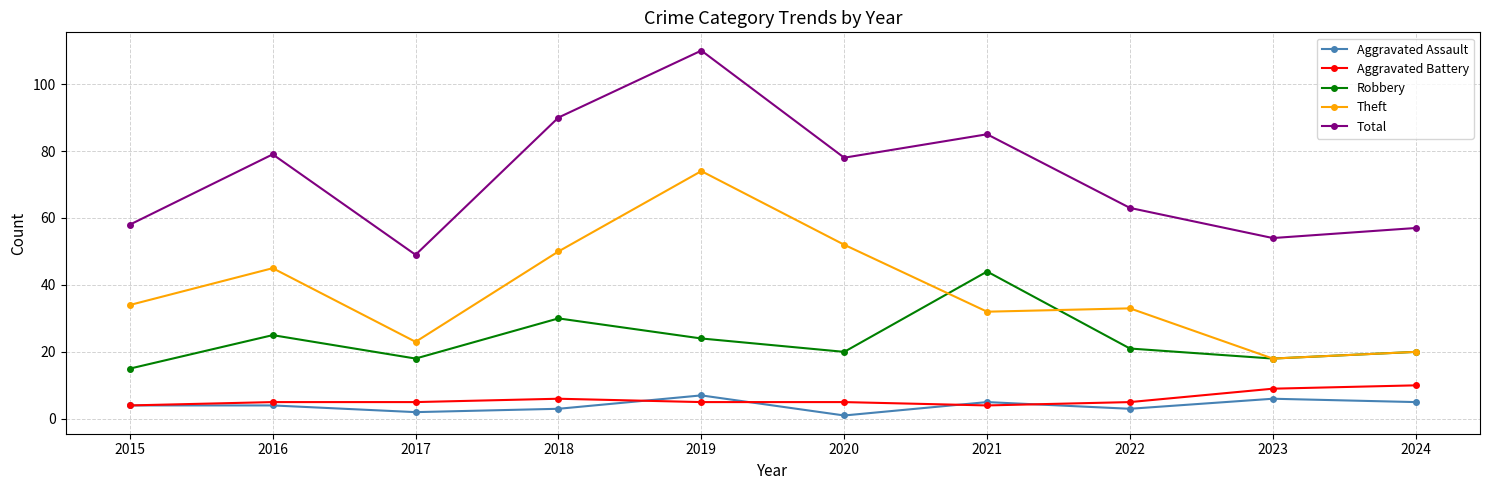

Is this an area chart (filled region under the line)?

No